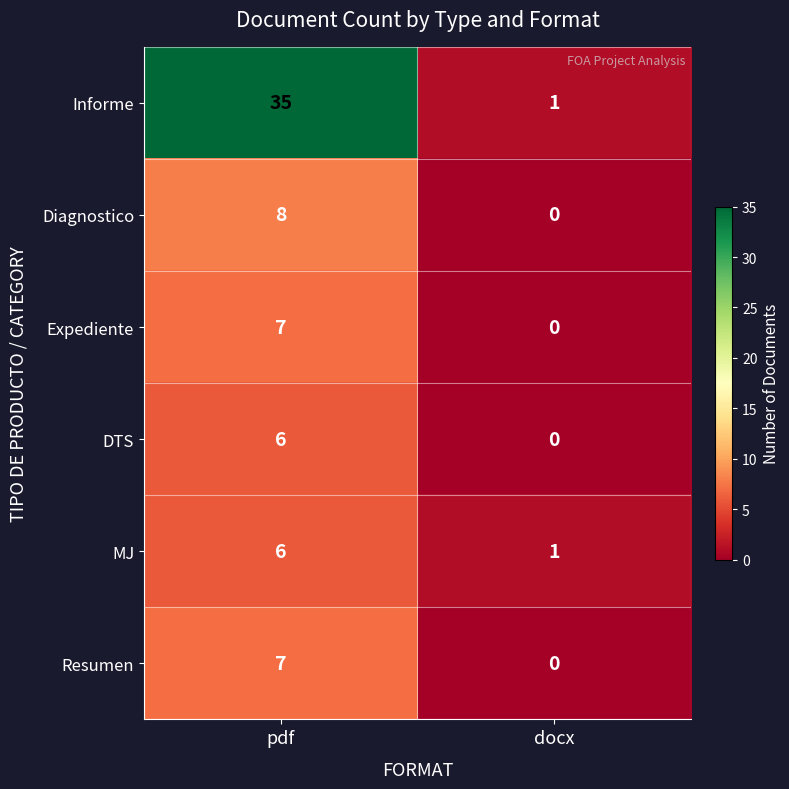

Reading right to left, extract all data points from this chart.

Informe: 1	35
Diagnostico: 0	8
Expediente: 0	7
DTS: 0	6
MJ: 1	6
Resumen: 0	7